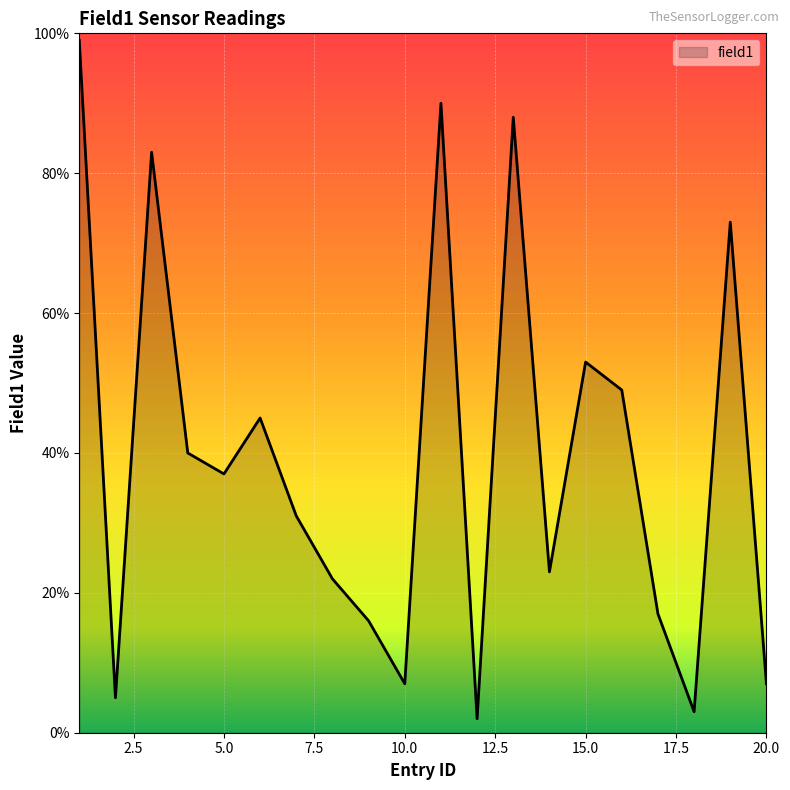

Reading left to right, list all the values displayed in this chart.

99	5	83	40	37	45	31	22	16	7	90	2	88	23	53	49	17	3	73	7